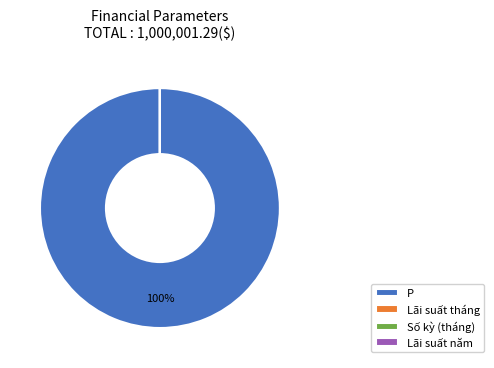

True or false: P accounts for 100% of the total.

True